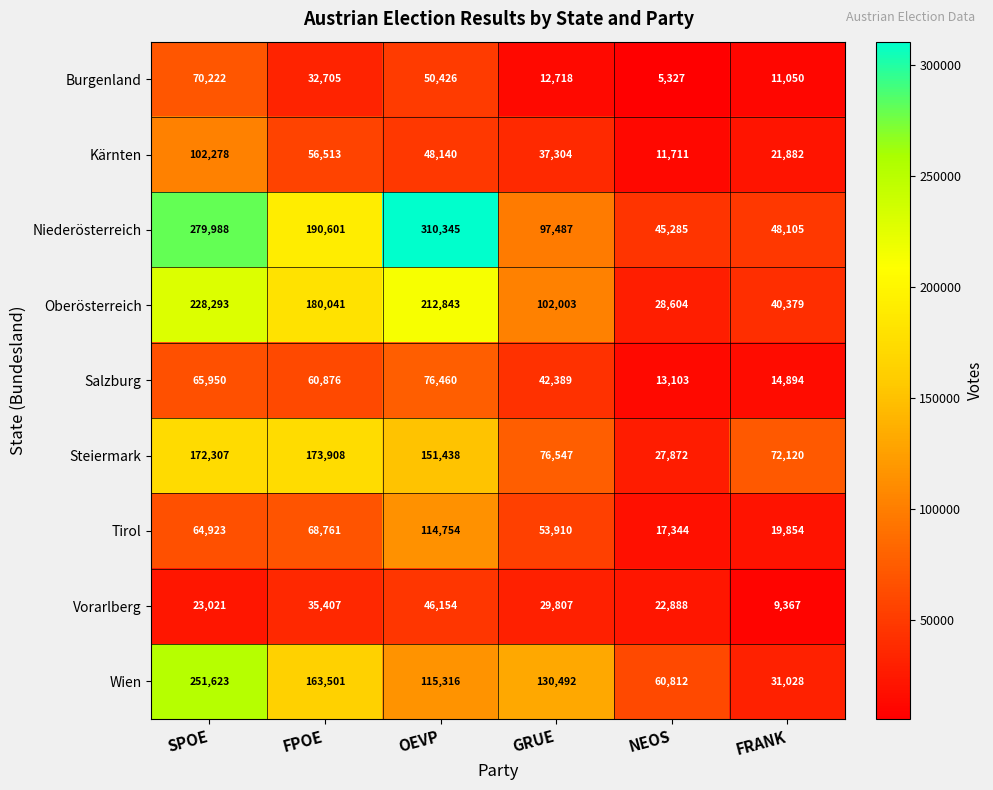

Count the number of categories in the chart.

6